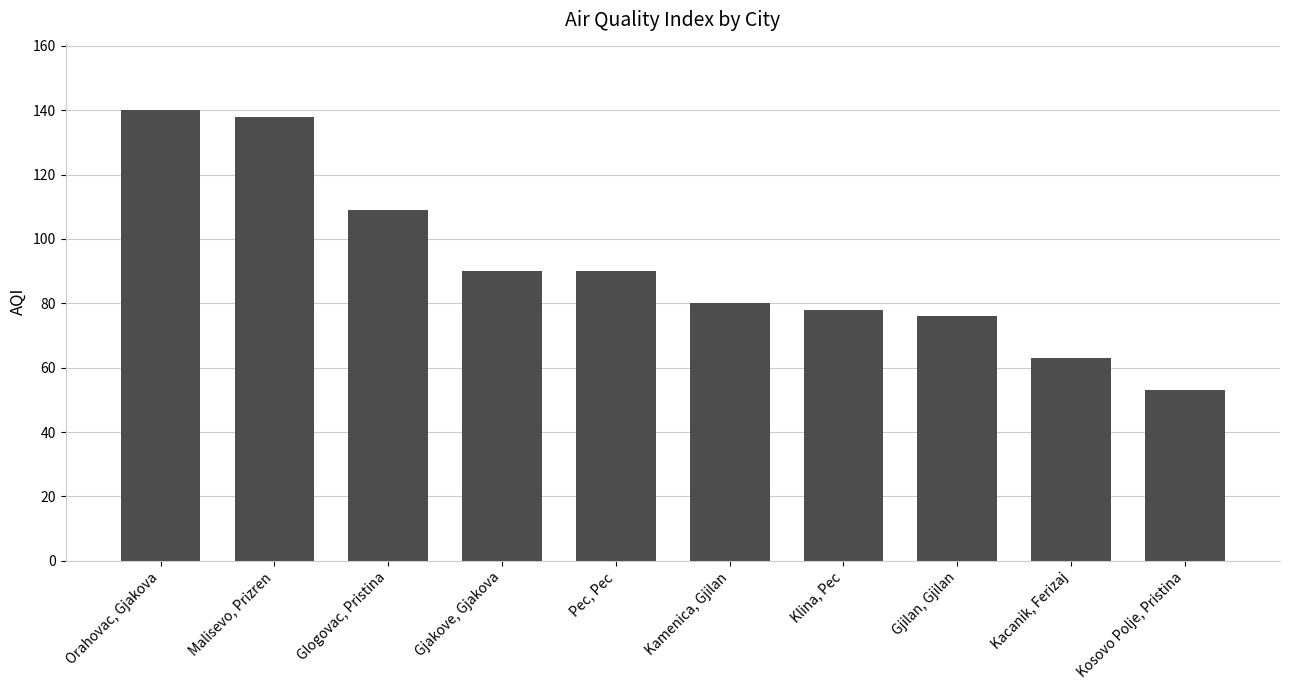

What is the difference between the second highest and minimum values?

85